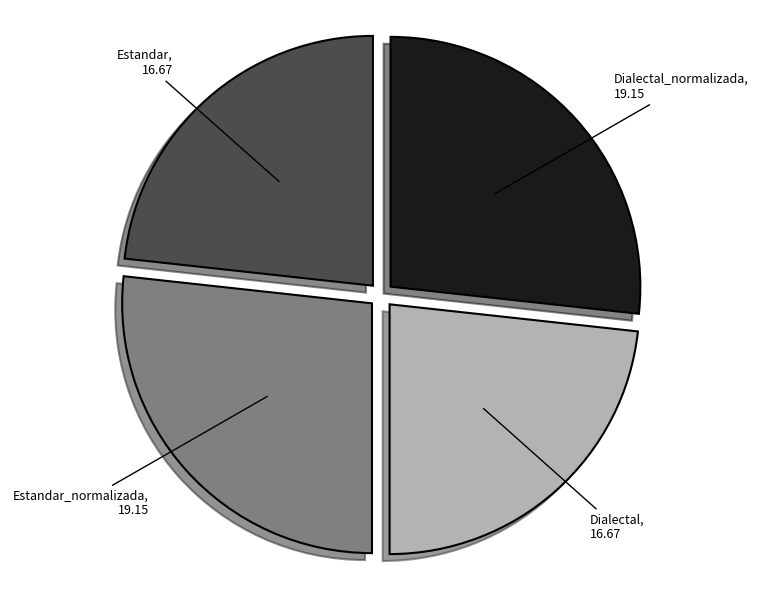

Does any single category account for the majority?

No